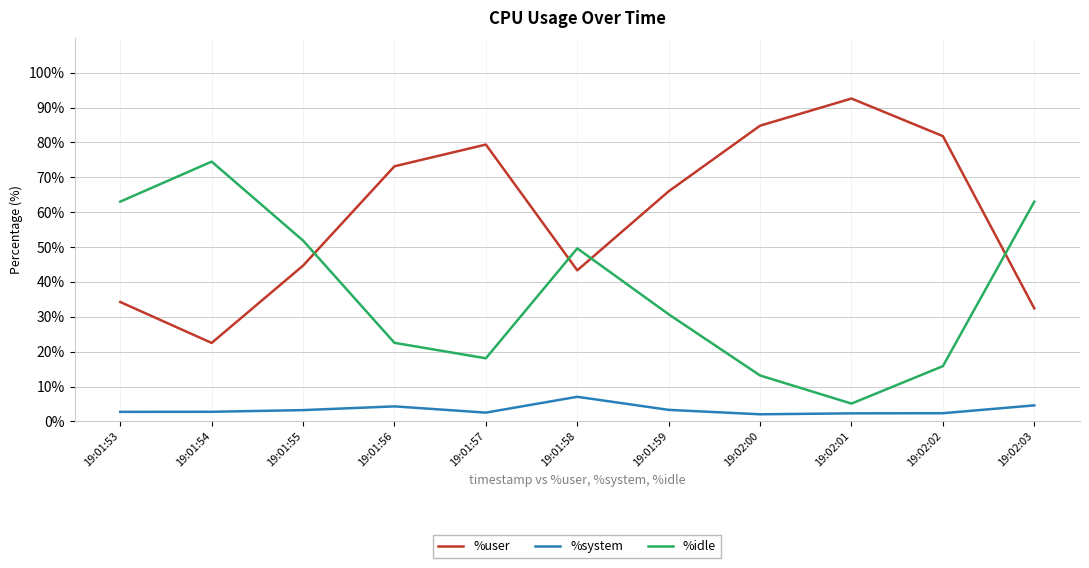

Rank the series by their maximum value, from lowest to highest.

%system, %idle, %user